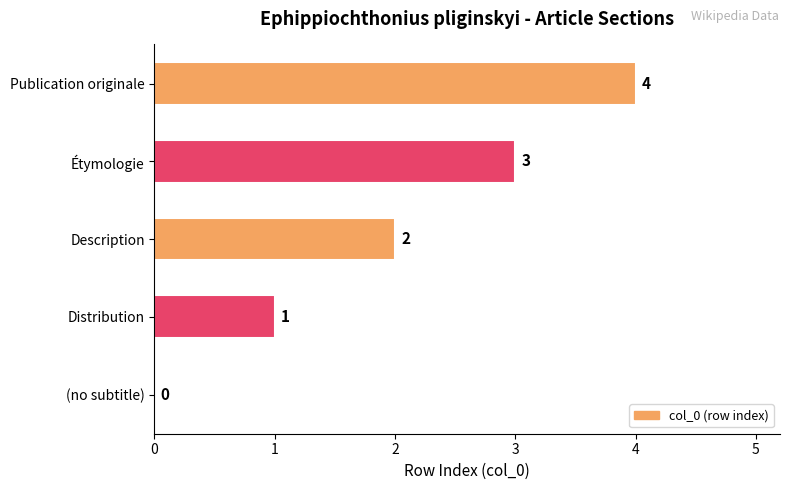

What is the ratio of the value at Étymologie to the value at Description?

1.5